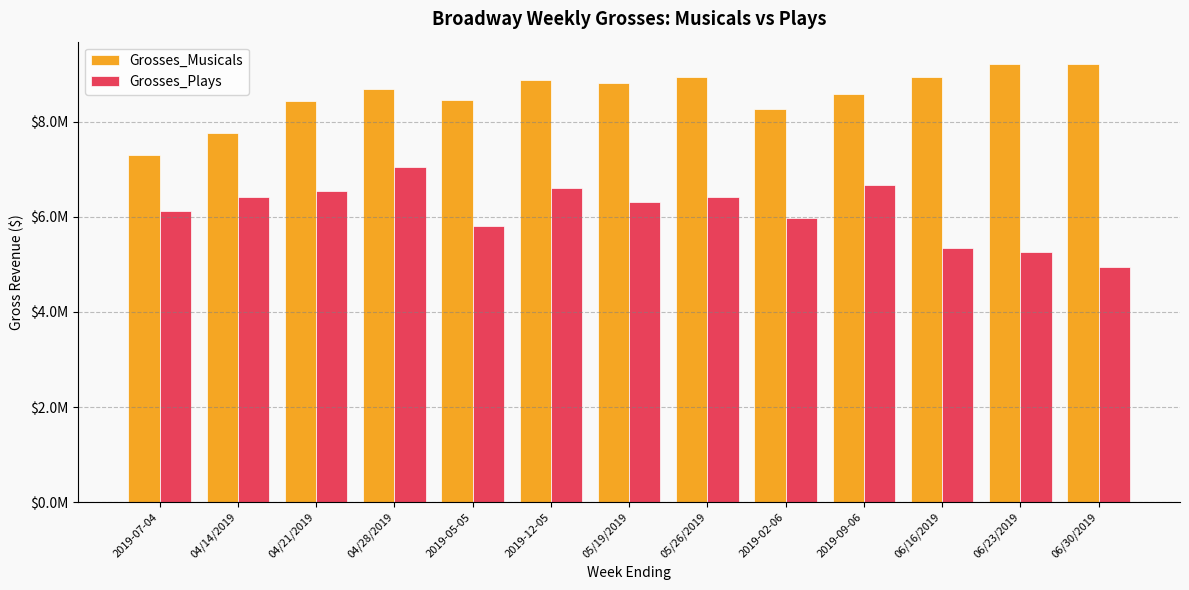

What are all the series names shown in the legend?

Grosses_Musicals, Grosses_Plays